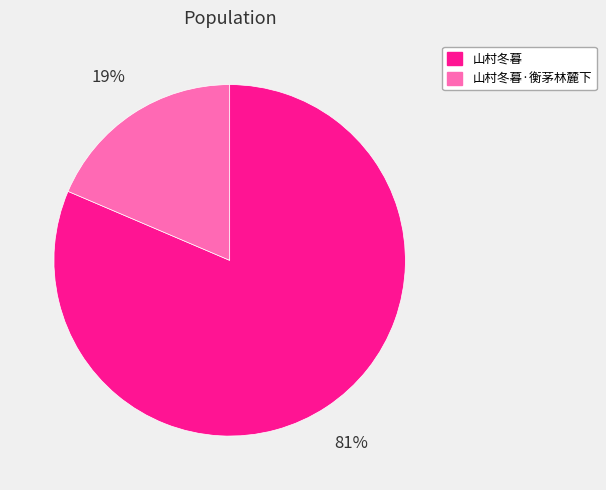

To the nearest percent, what portion does 山村冬暮·衡茅林麓下 represent?

19%